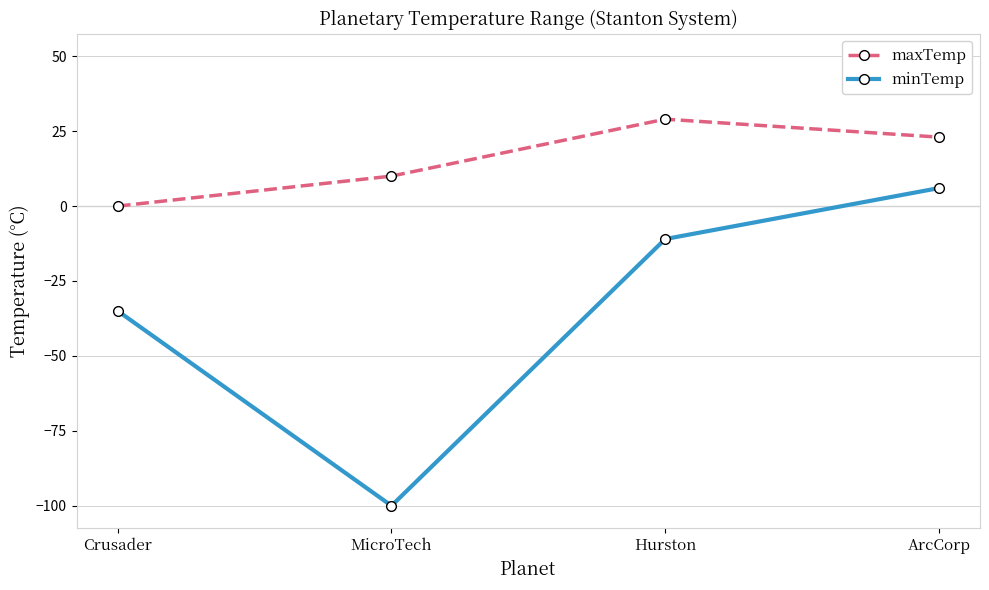

Does the chart have visible grid lines?

No